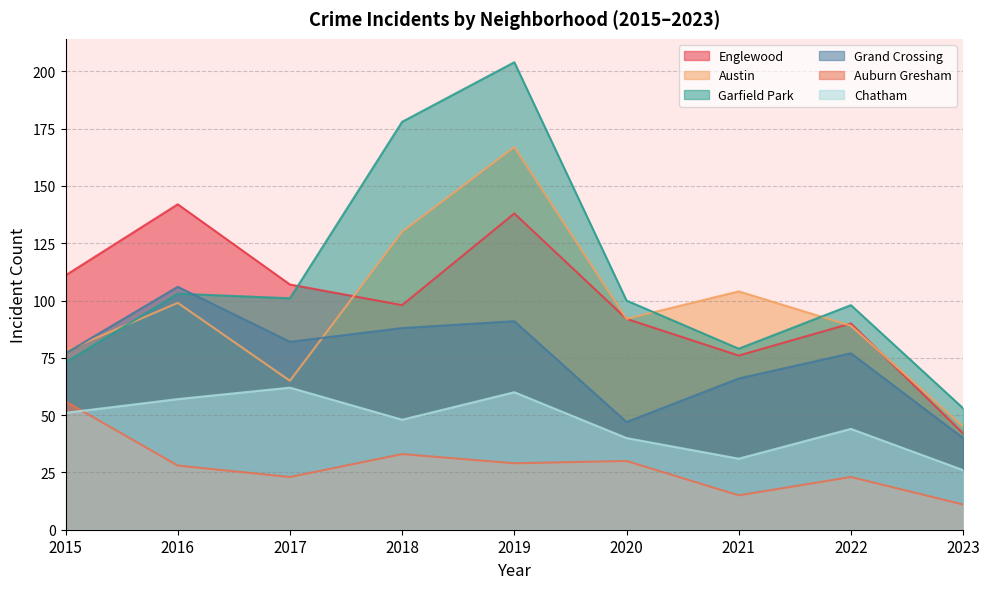

How many data points does each series have?

9